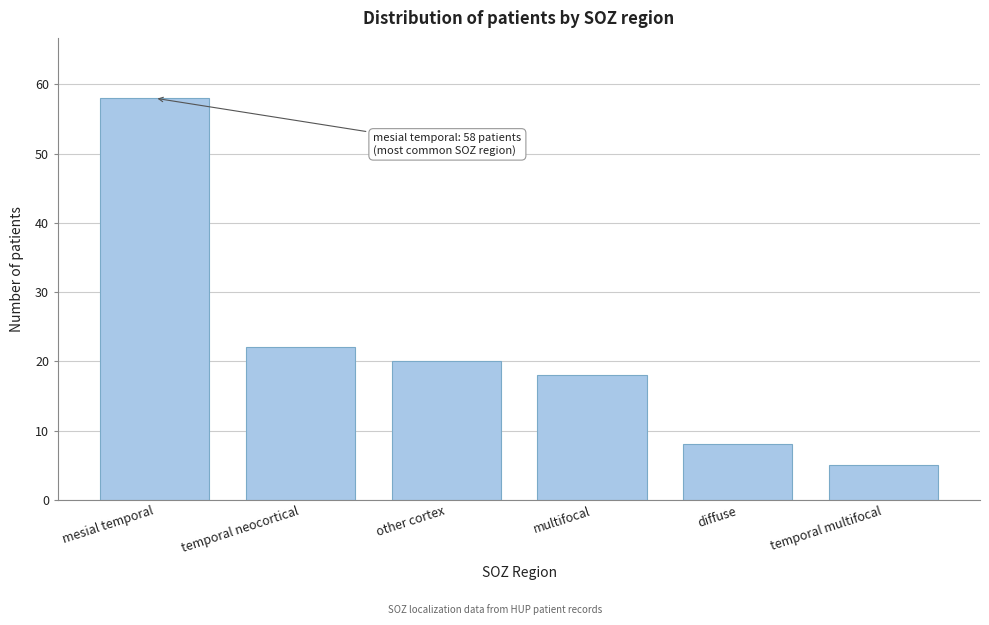

Reading left to right, transcribe all the data shown in this chart.

mesial temporal=58	temporal neocortical=22	other cortex=20	multifocal=18	diffuse=8	temporal multifocal=5